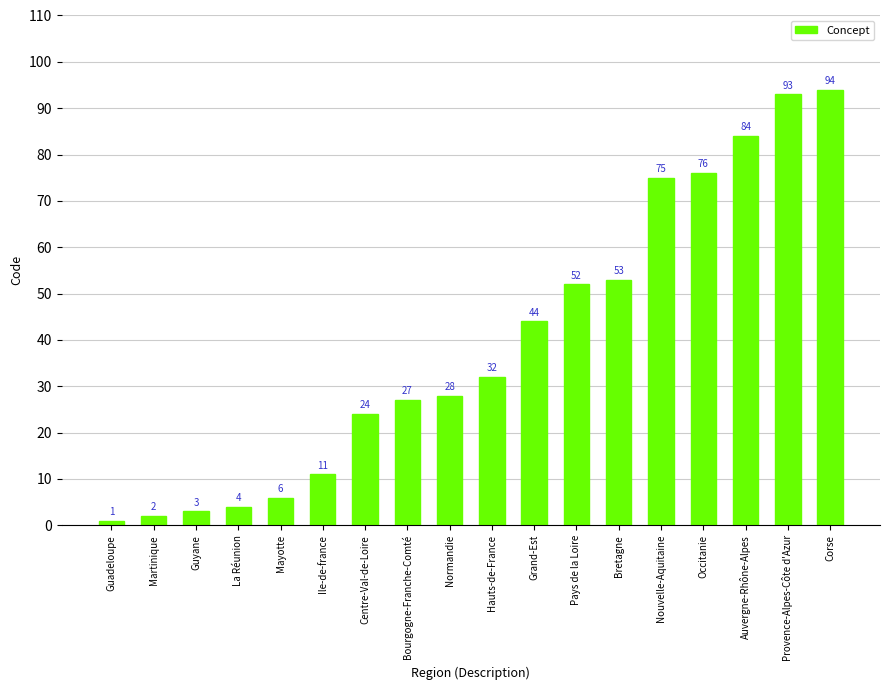

How many distinct data groups are displayed?

1